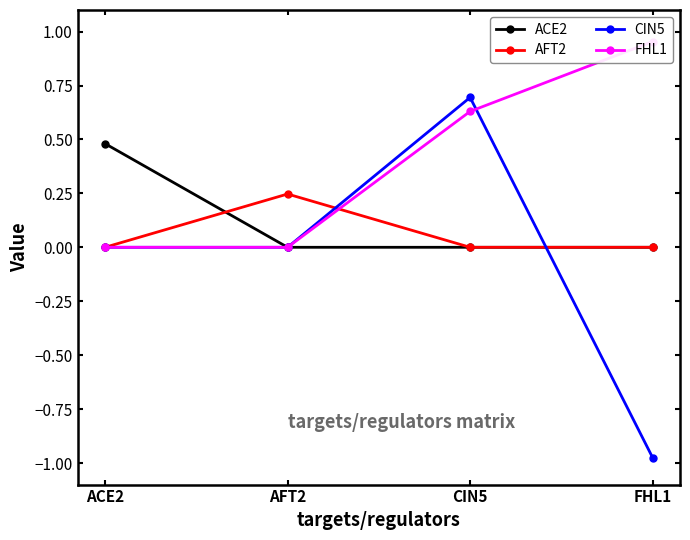

True or false: FHL1 and AFT2 intersect in this chart.

True